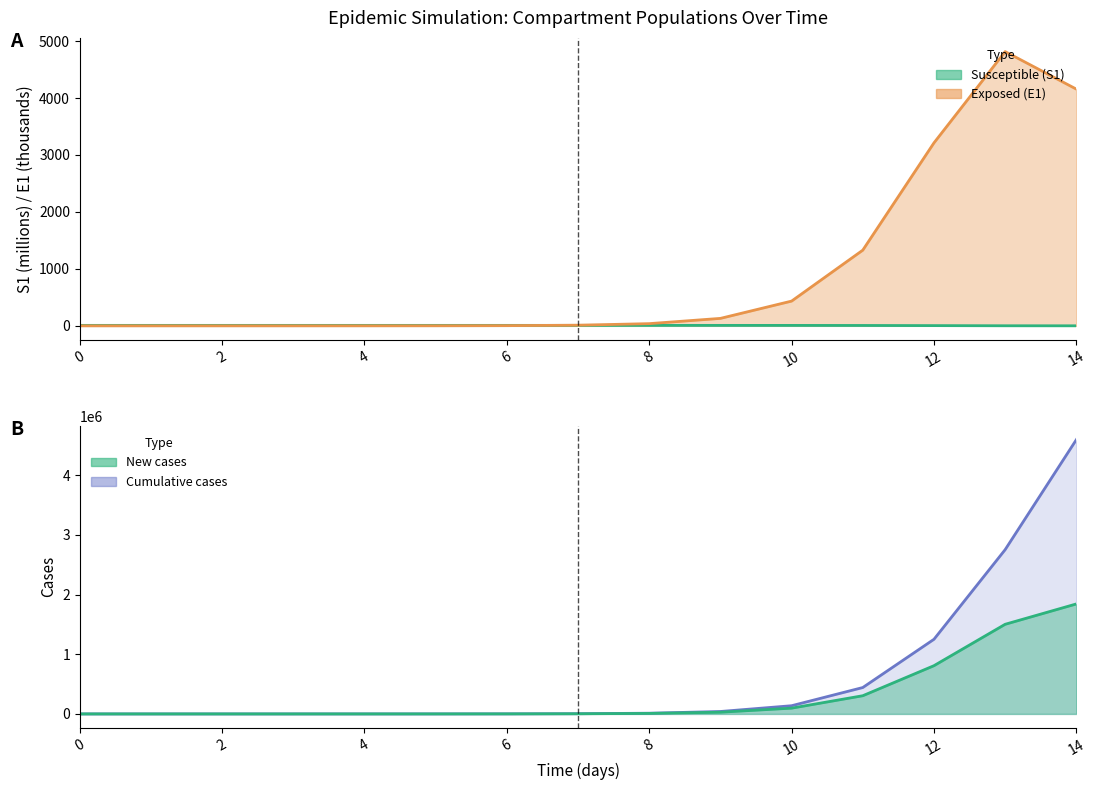

True or false: E1 estimate and New cases intersect in this chart.

False